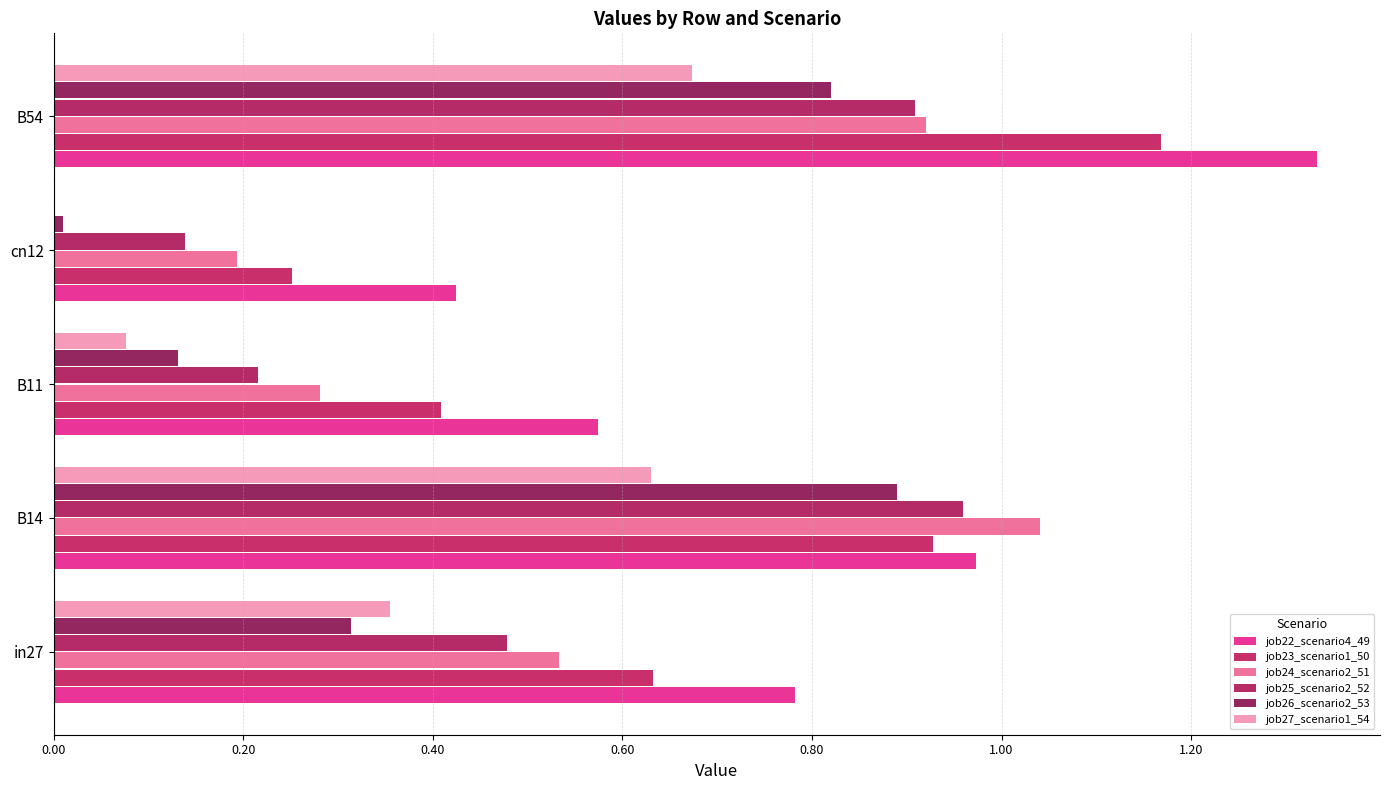

What is the greatest value displayed?

1.3